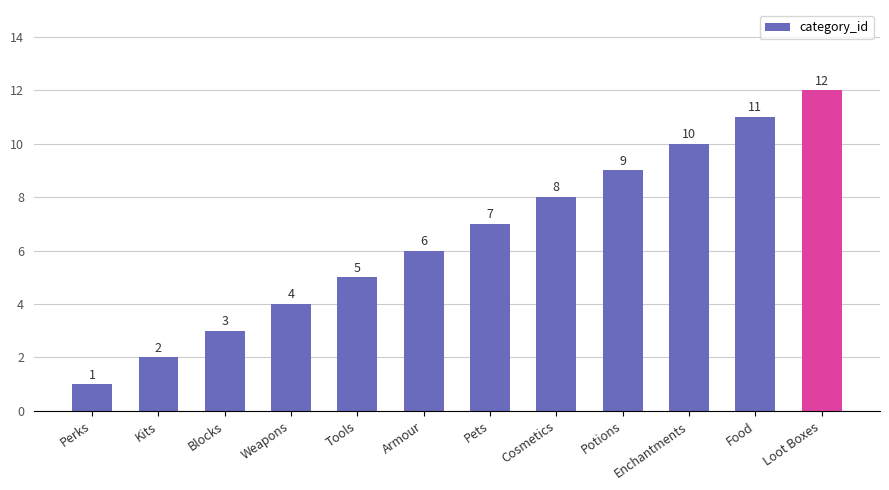

How many bars are there in total?

12